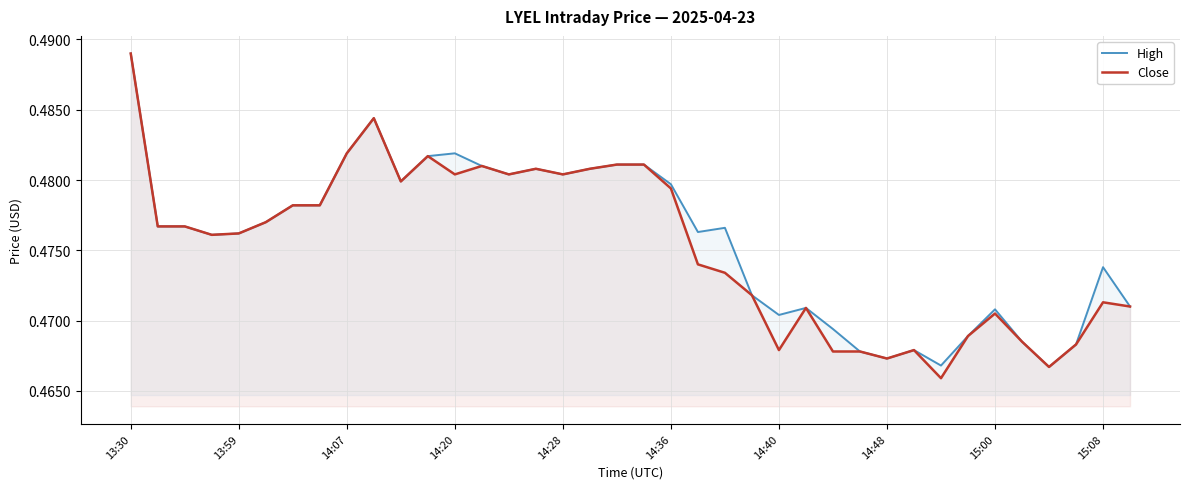

Is it true that Close equals 0.5 at 31?

True